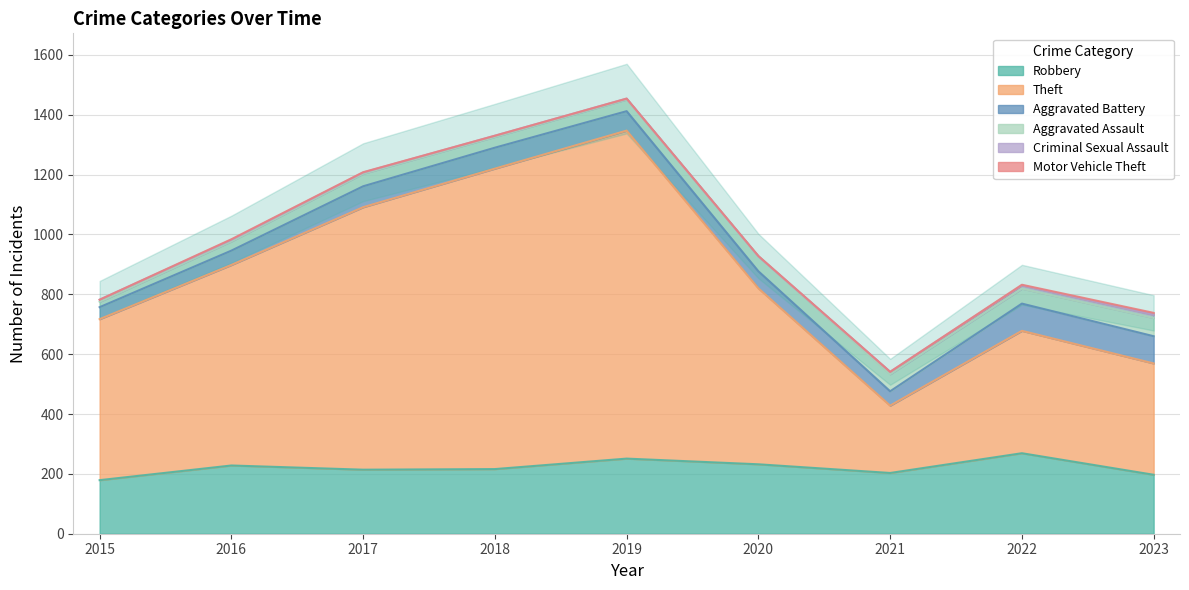

Which series has the widest spread of values?

Theft